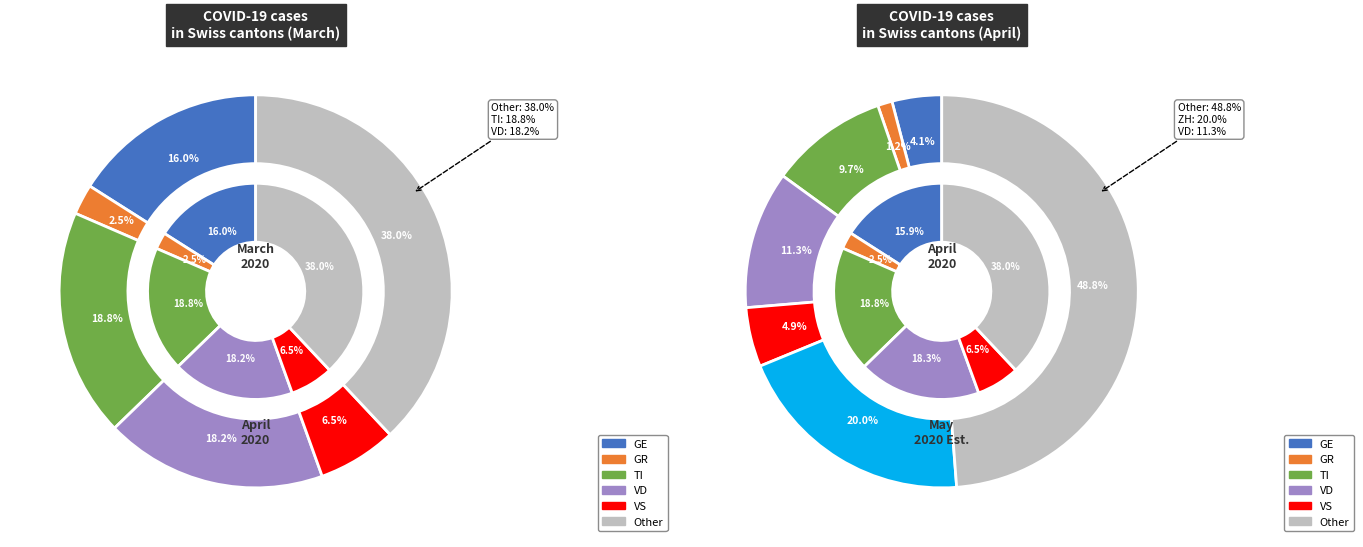

Rank the categories by value from highest to lowest.

Other, TI, VD, GE, VS, GR, ZH